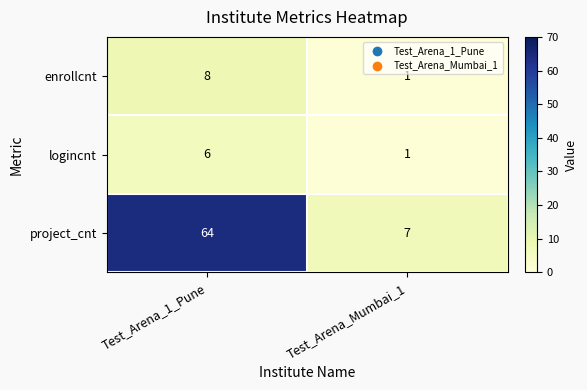

What is the difference between the maximum and minimum values in the logincnt series?

5